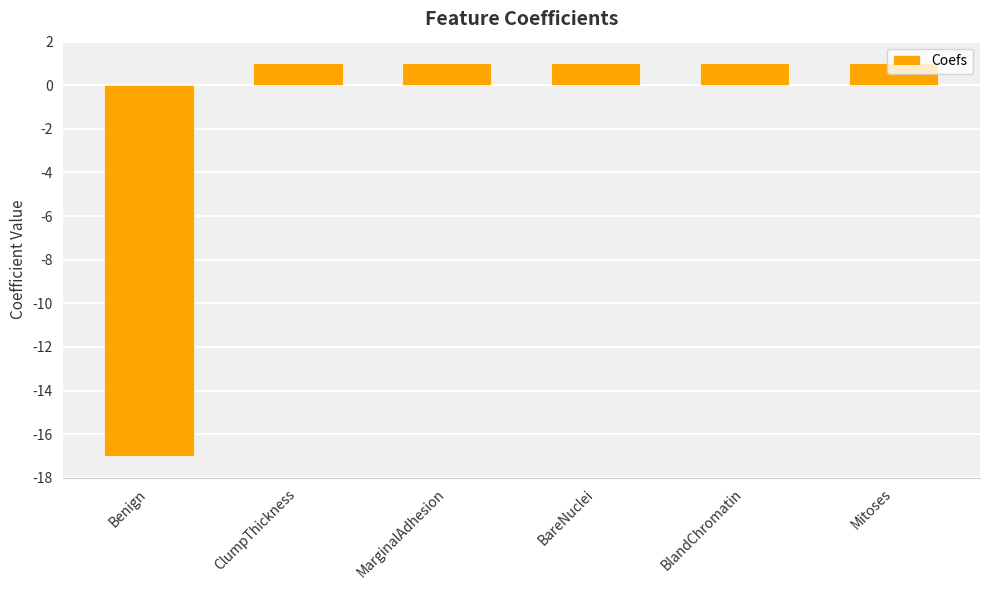

What position from the left is Benign?

1